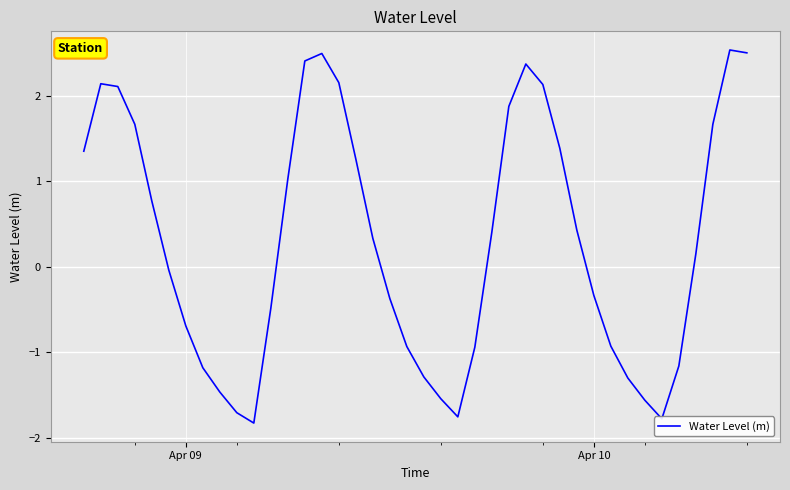

What is the smallest value displayed?

-1.8